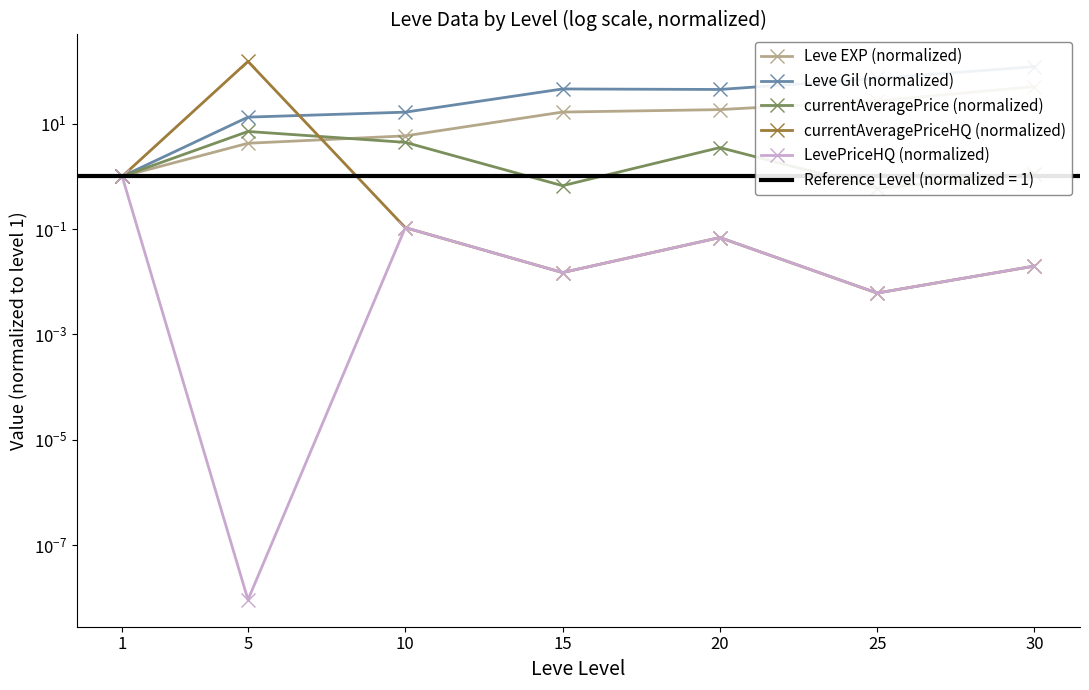

How many series are shown in this chart?

5